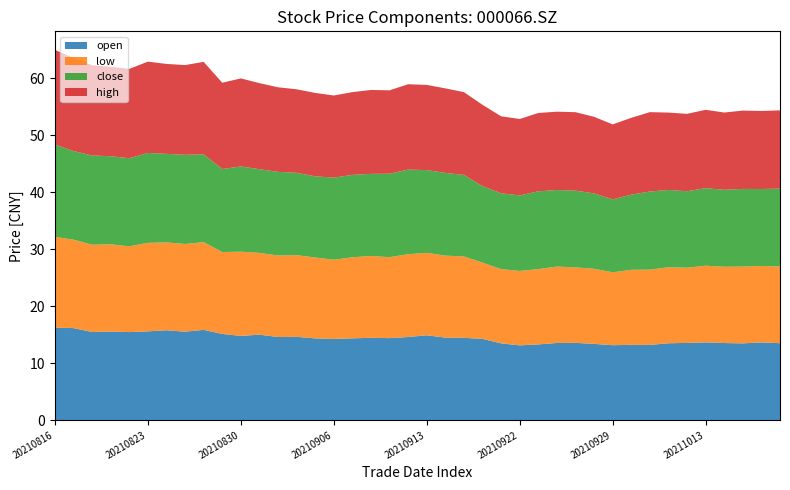

Reading left to right, list all the values displayed in this chart.

open: 16.2	16.2	15.5	15.6	15.5	15.6	15.8	15.5	15.8	15.1	14.8	15.0	14.6	14.6	14.4	14.3	14.4	14.5	14.4	14.6	14.9	14.5	14.4	14.3	13.5	13.1	13.3	13.6	13.6	13.4	13.2	13.2	13.2	13.5	13.6	13.7	13.5	13.5	13.7	13.5
low: 15.9	15.5	15.3	15.3	15.1	15.5	15.4	15.4	15.4	14.4	14.8	14.3	14.3	14.3	14.2	13.9	14.2	14.4	14.2	14.5	14.5	14.4	14.3	13.4	13.0	13.1	13.2	13.4	13.2	13.2	12.8	13.2	13.2	13.3	13.2	13.5	13.4	13.5	13.4	13.5
close: 16.2	15.6	15.7	15.4	15.5	15.8	15.5	15.7	15.4	14.6	15.0	14.7	14.7	14.4	14.2	14.4	14.5	14.4	14.6	14.8	14.5	14.5	14.3	13.4	13.3	13.2	13.7	13.4	13.5	13.2	12.8	13.2	13.7	13.6	13.4	13.6	13.5	13.6	13.5	13.7
high: 16.6	16.3	15.8	15.7	15.7	16.0	15.8	15.8	16.2	15.1	15.4	15.1	14.8	14.7	14.6	14.4	14.5	14.7	14.6	15.0	14.9	14.8	14.5	14.3	13.5	13.4	13.7	13.8	13.8	13.4	13.2	13.5	13.9	13.6	13.6	13.8	13.6	13.7	13.7	13.7